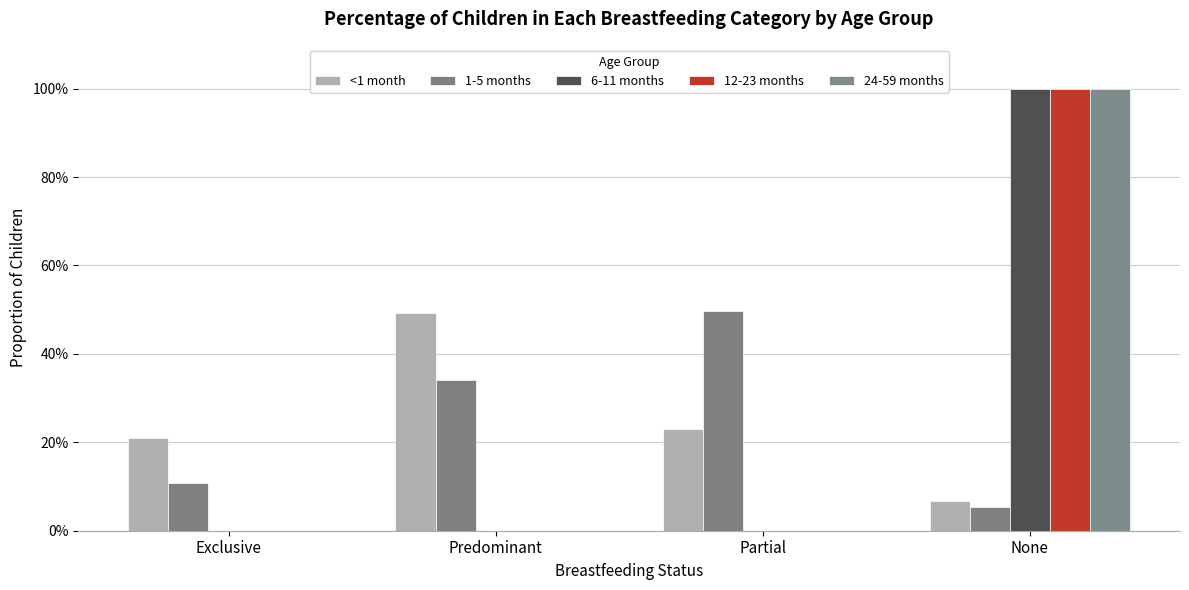

What is the sum of all 1-5 months values?

1.0